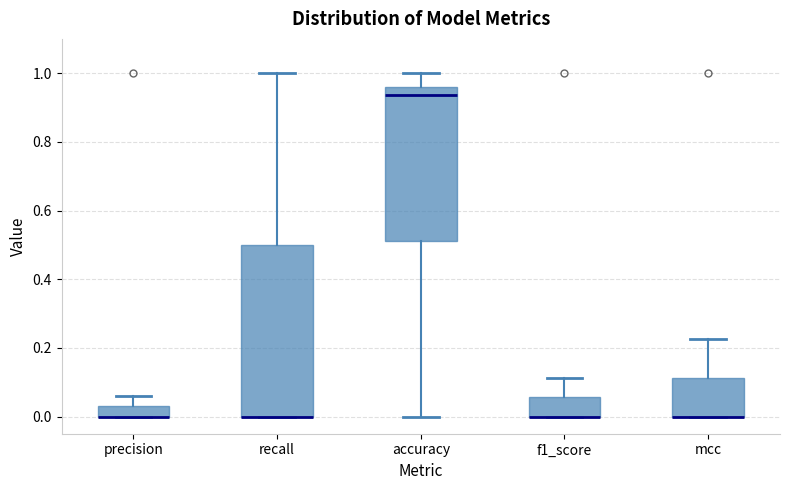

Where does the median line of the box for accuracy sit on the y-axis? The values are not printed on the chart, so give them approximately, as read against the axis.

0.94